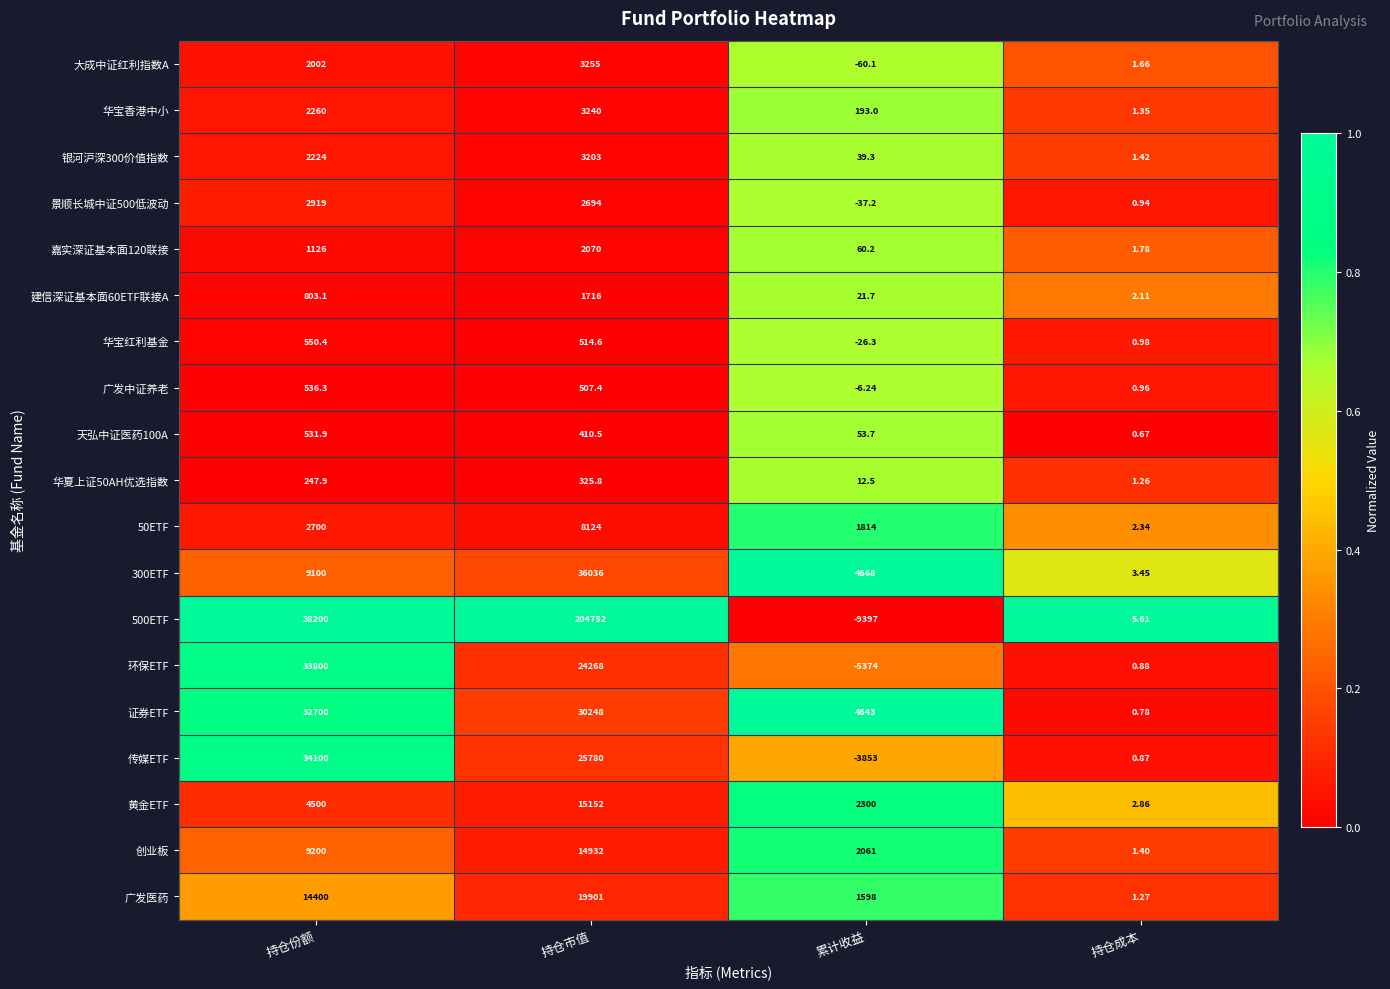

Which series changed the most between 持仓市值 and 累计收益?

500ETF